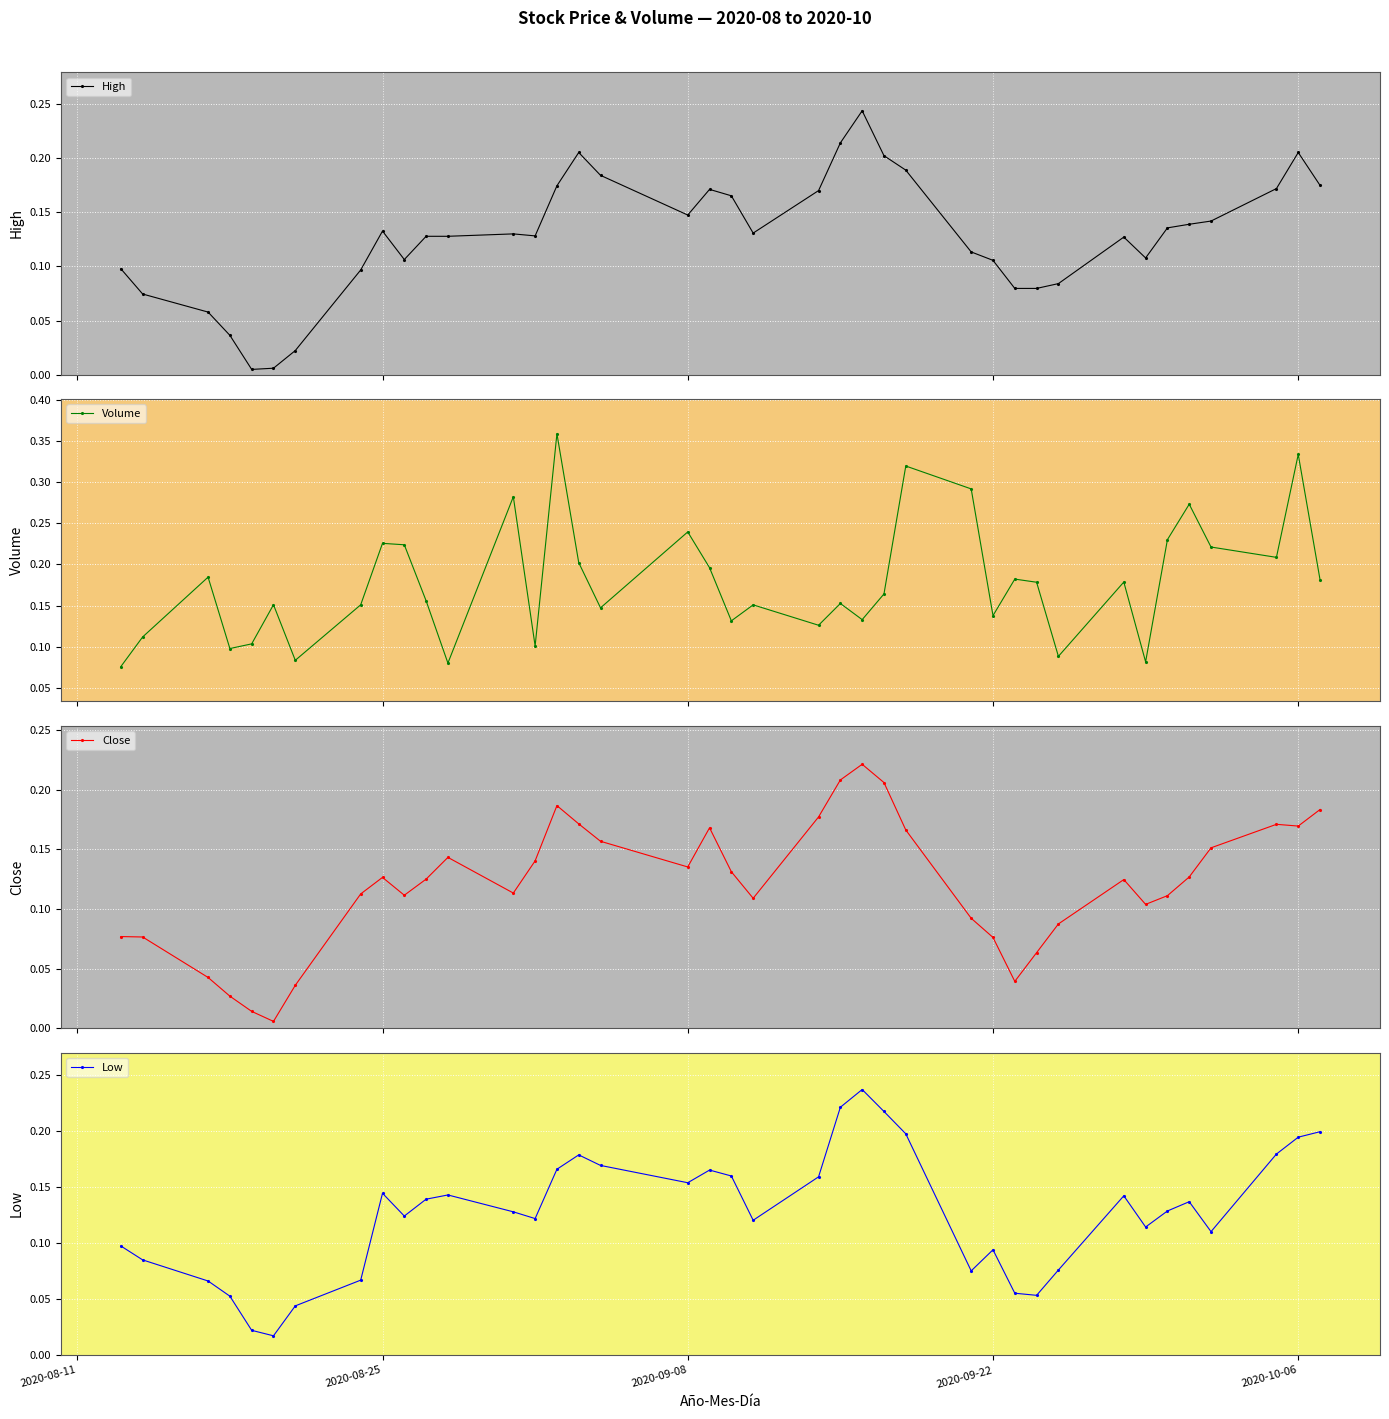

In Volume, how many points are higher than both neighbors (excluding endpoints)?

13